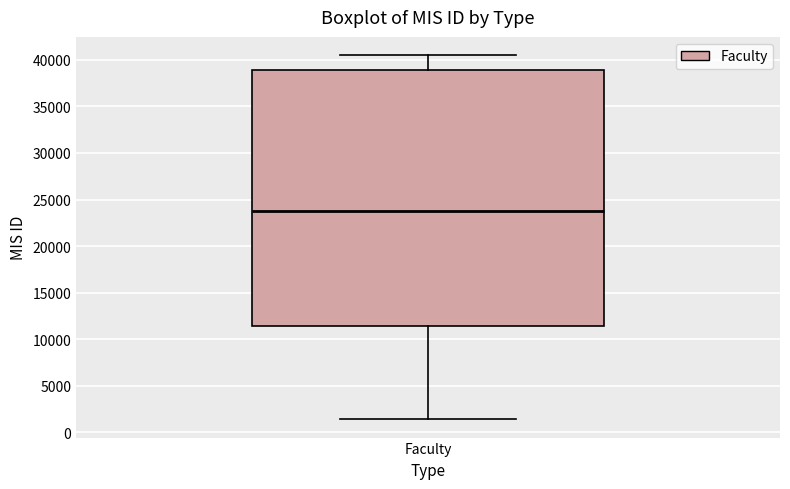

Transcribe this box plot: give where the median line is, the range the box spans, and where the two whiskers end, as read against the y-axis. The values are not printed on the chart, so give them approximately, as read against the axis.

median 24000, box 11500 to 39000, whiskers 1500 to 40500